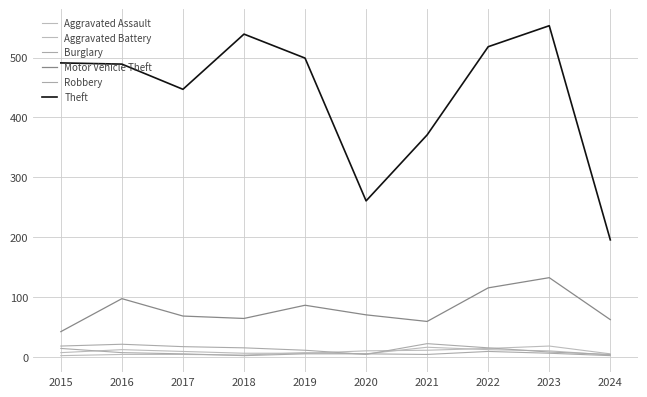

True or false: Robbery has a value of 9 at 2021.

False